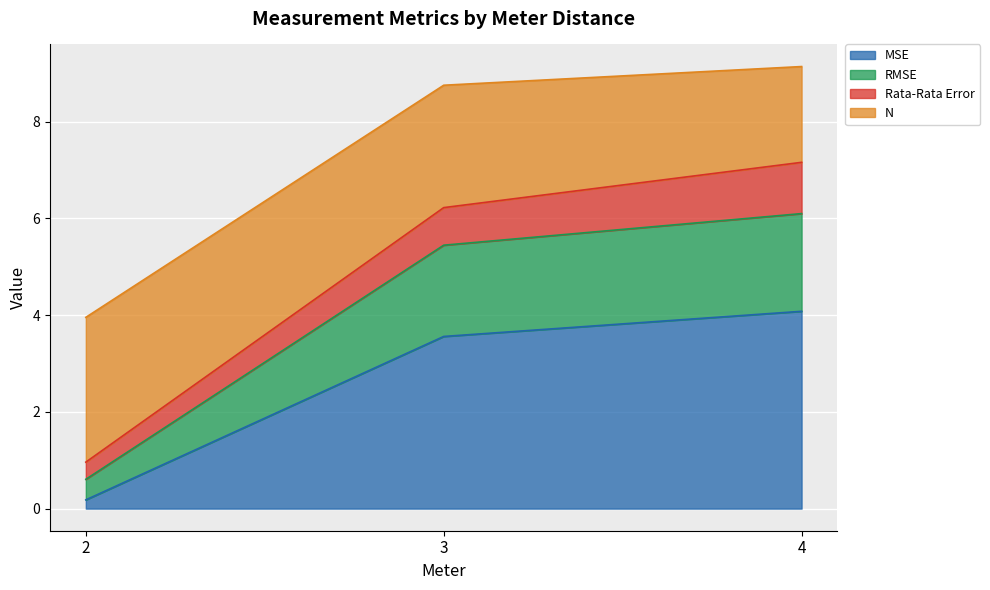

What is the spread (max minus min) of values at 4?

5.1